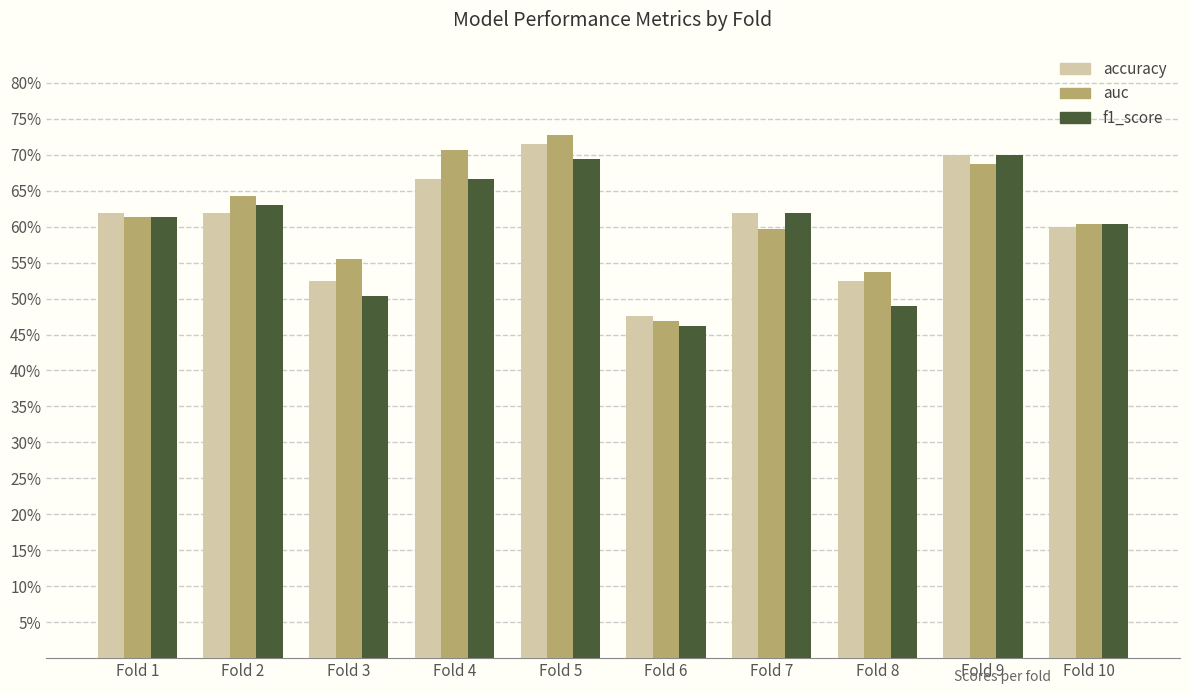

Does the chart contain any negative values?

No